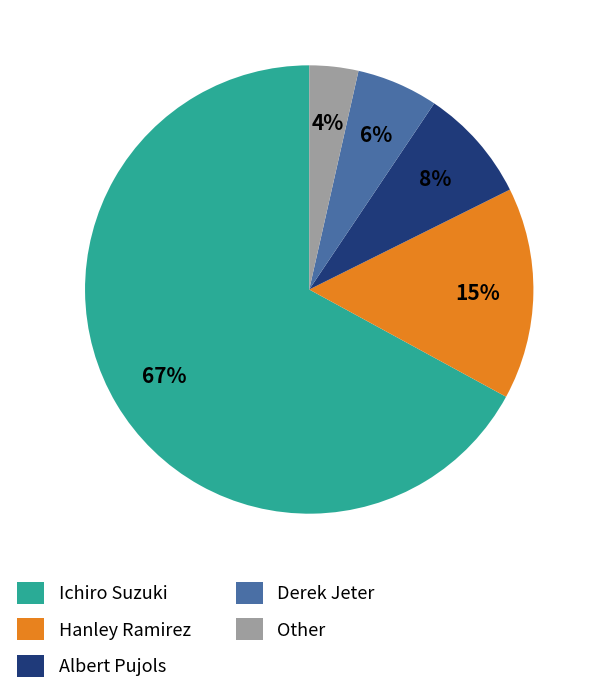

Which slice is the smallest?

Other